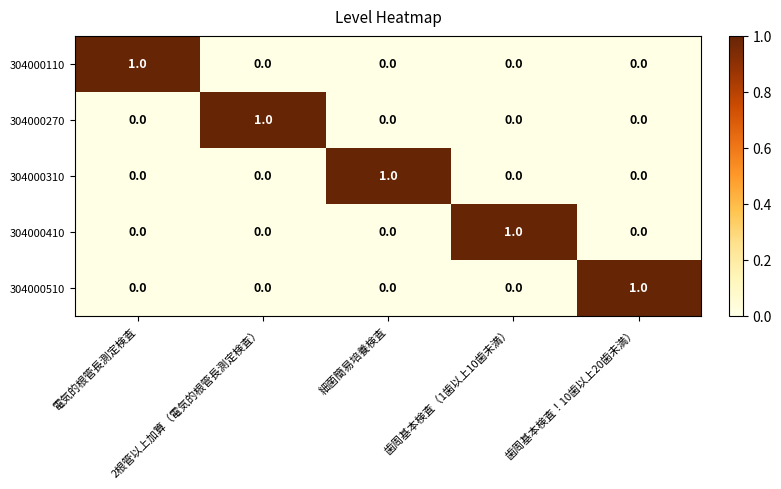

At how many categories does at least one series exceed 0?

5